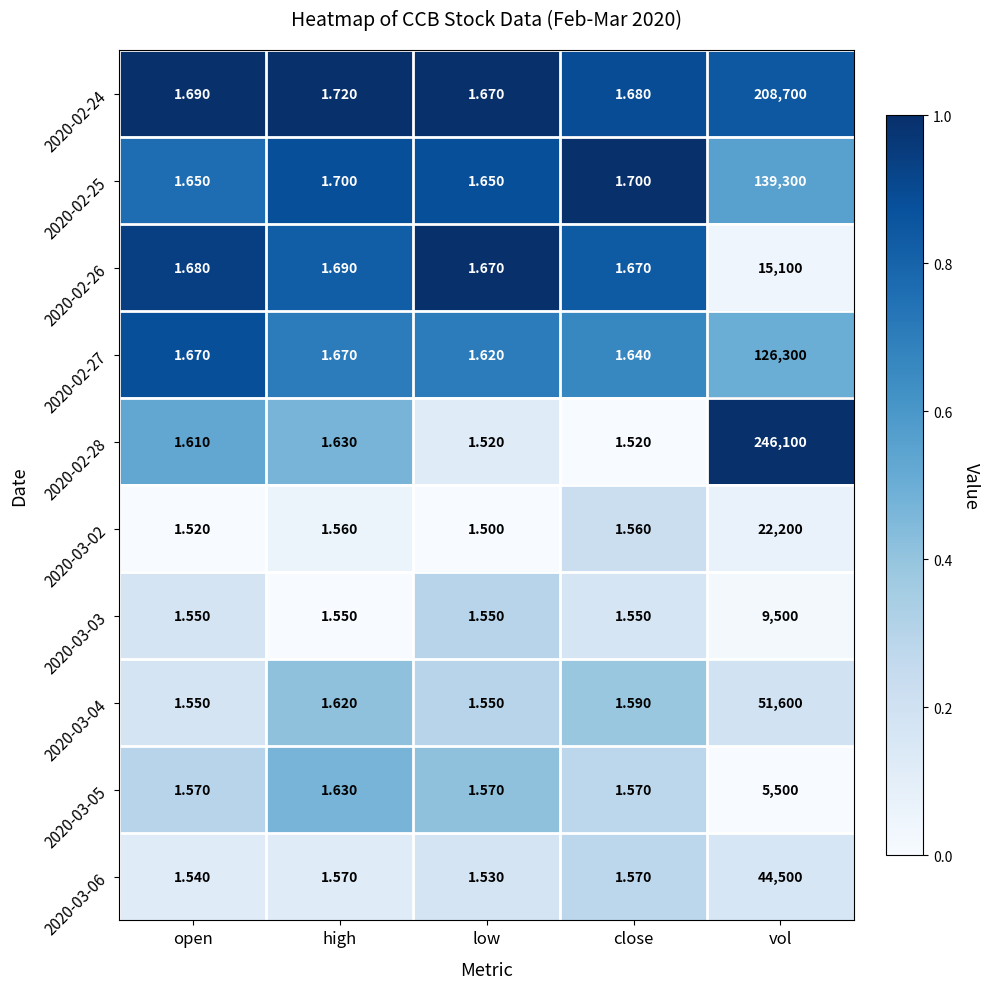

Which label corresponds to the largest value in the chart?

vol